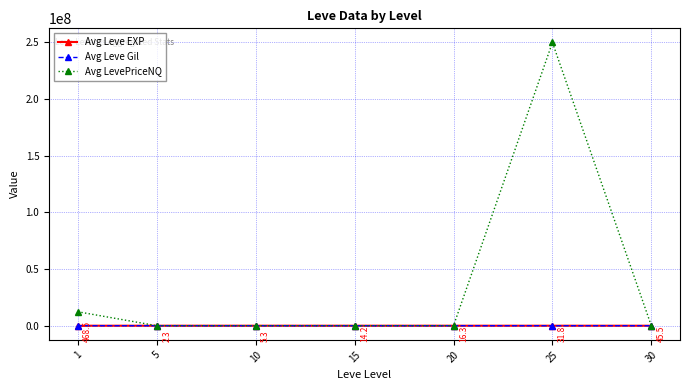

Is this an area chart (filled region under the line)?

No